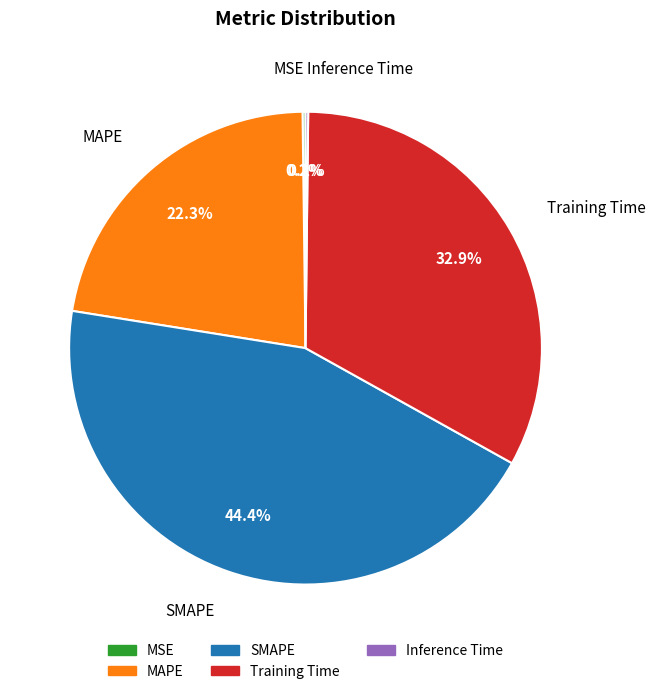

Does Training Time represent more than half of the total?

No